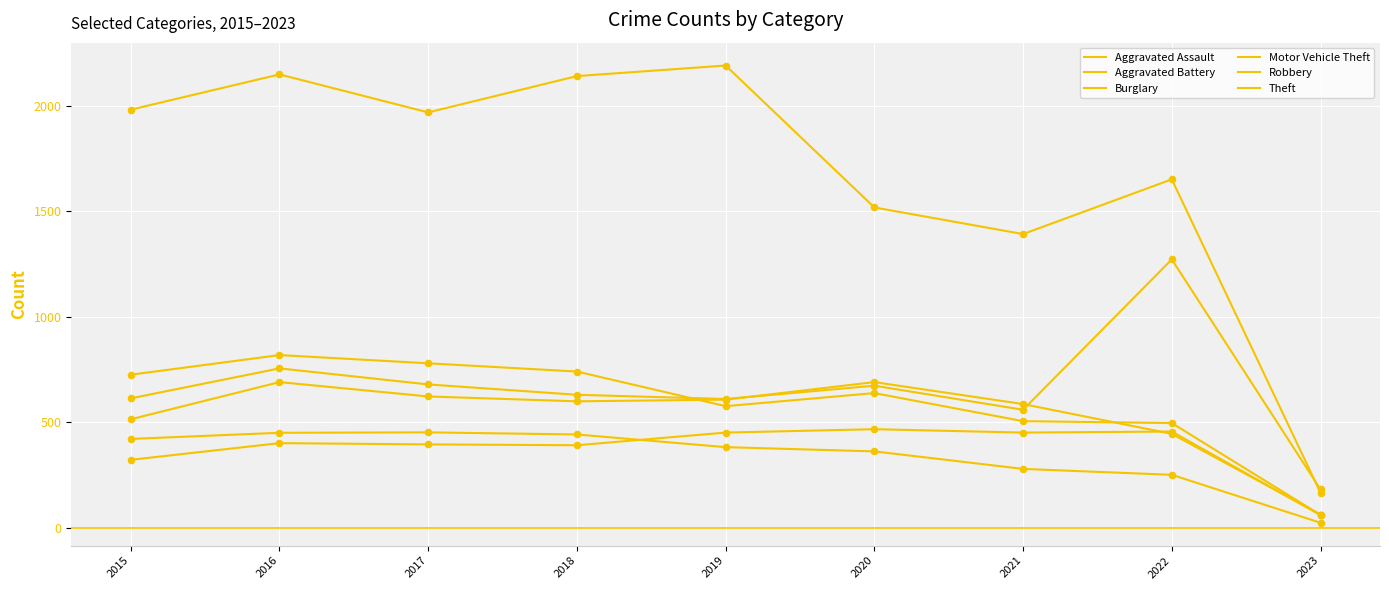

At how many categories does at least one series exceed 1146?

8